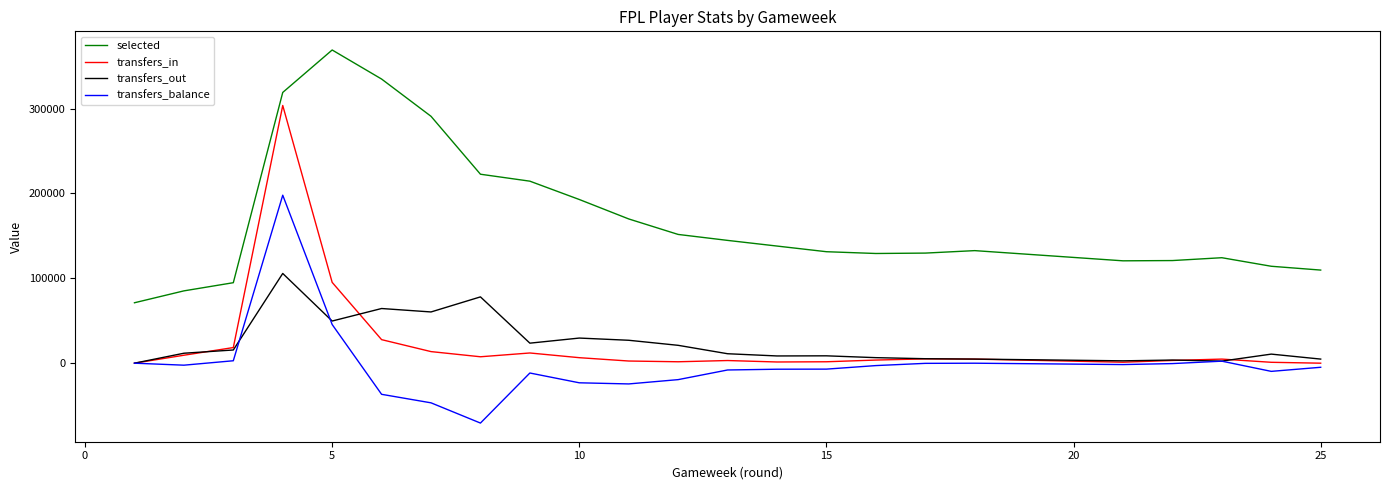

In selected, how many points are higher than both neighbors (excluding endpoints)?

3